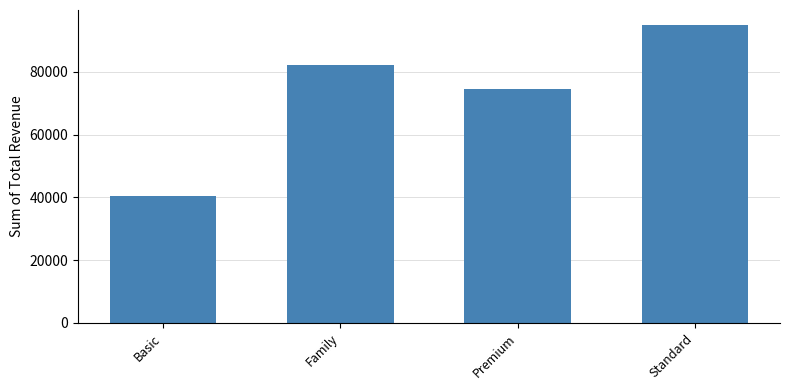

True or false: the data shows 95000 at Standard.

True